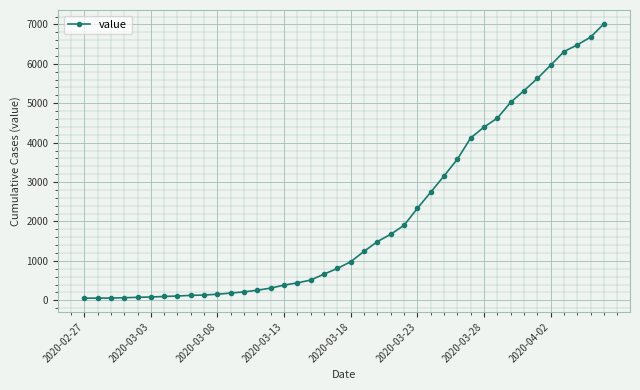

What is the difference between the second highest and minimum values?

6626